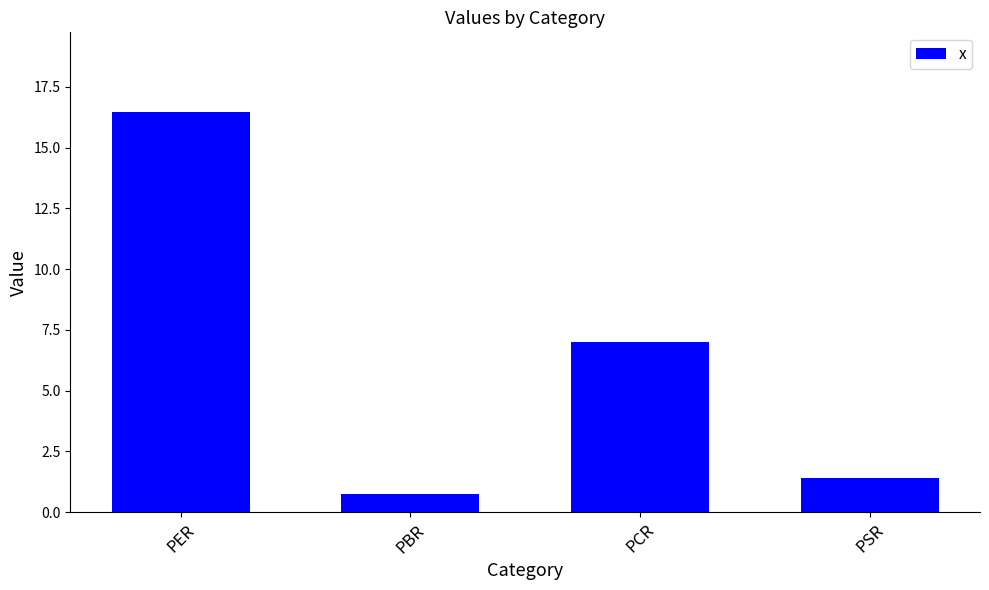

At which label does the data first exceed 6?

PER